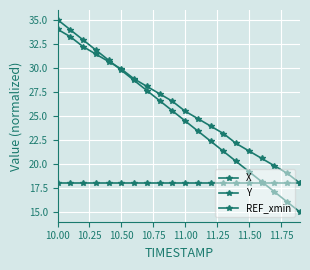

Does the chart have visible grid lines?

Yes